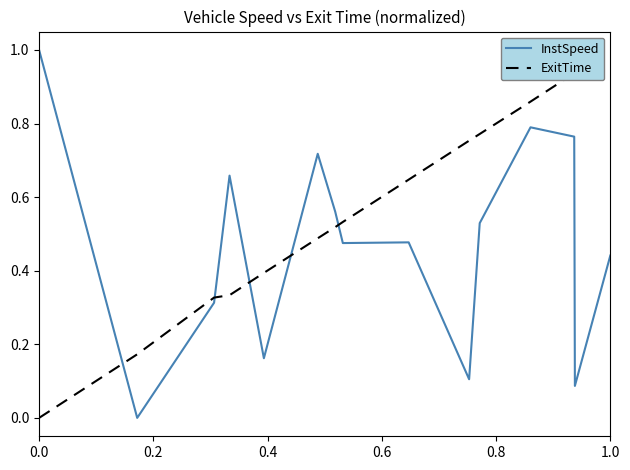

List the series in order of their overall mean, lowest first.

InstSpeed, ExitTime